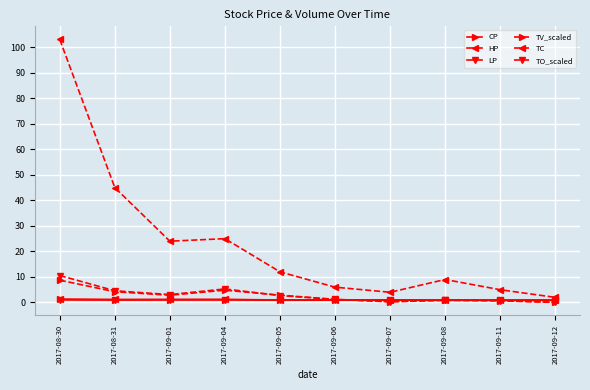

What is the label of the 2nd point from the left?

2017-08-31